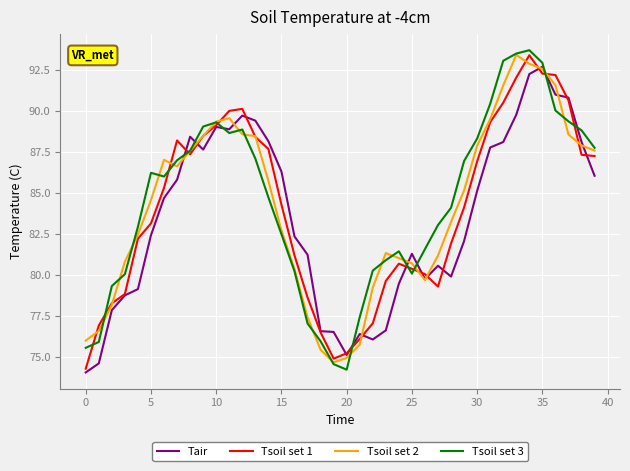

What is the maximum value shown in the chart?

93.7